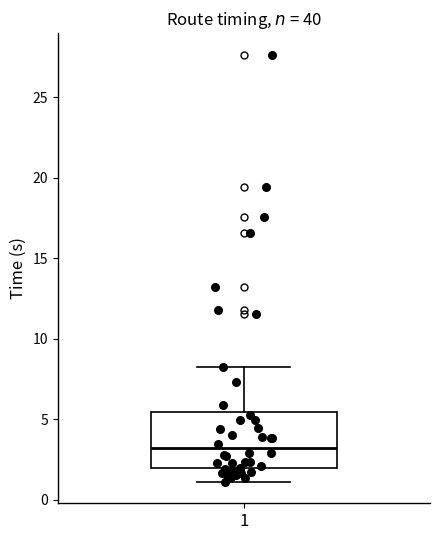

Transcribe this box plot: give where the median line is, the range the box spans, and where the two whiskers end, as read against the y-axis. The values are not printed on the chart, so give them approximately, as read against the axis.

median 3.0, box 2.0 to 5.5, whiskers 1.0 to 8.0